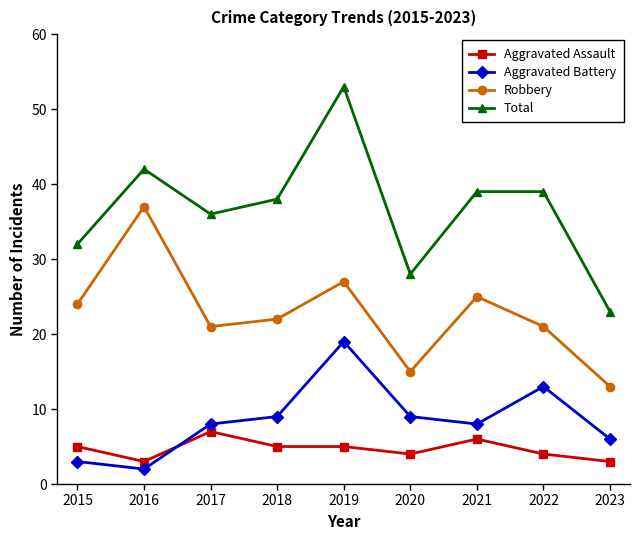

Read the Aggravated Assault value at 2015.

5